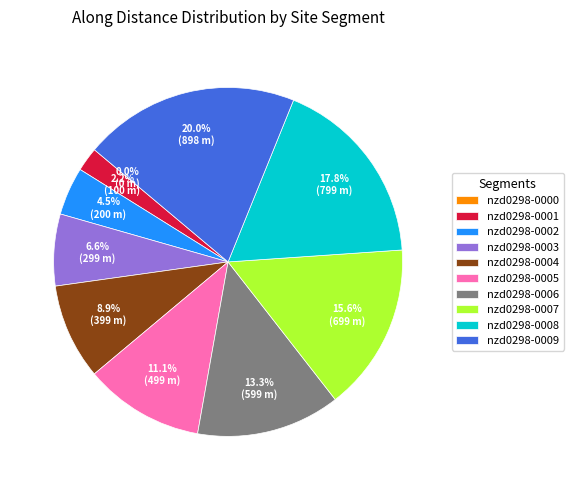

Which slice is the largest?

nzd0298-0009